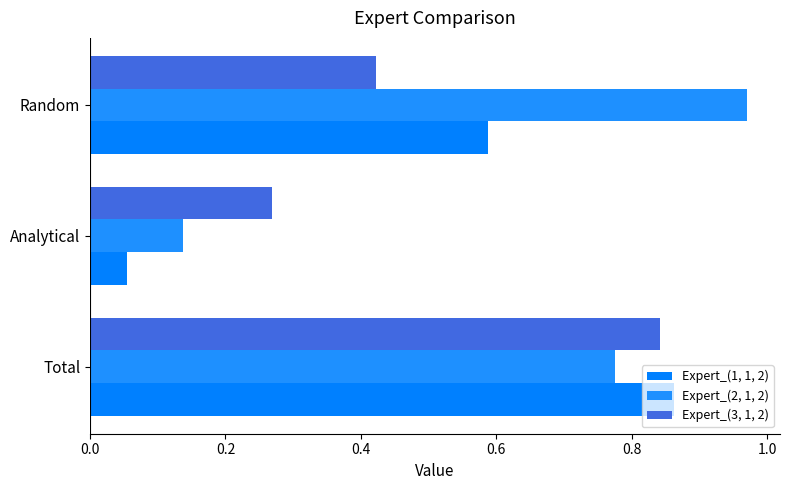

Which series has the largest range (max minus min)?

Expert_(2, 1, 2)